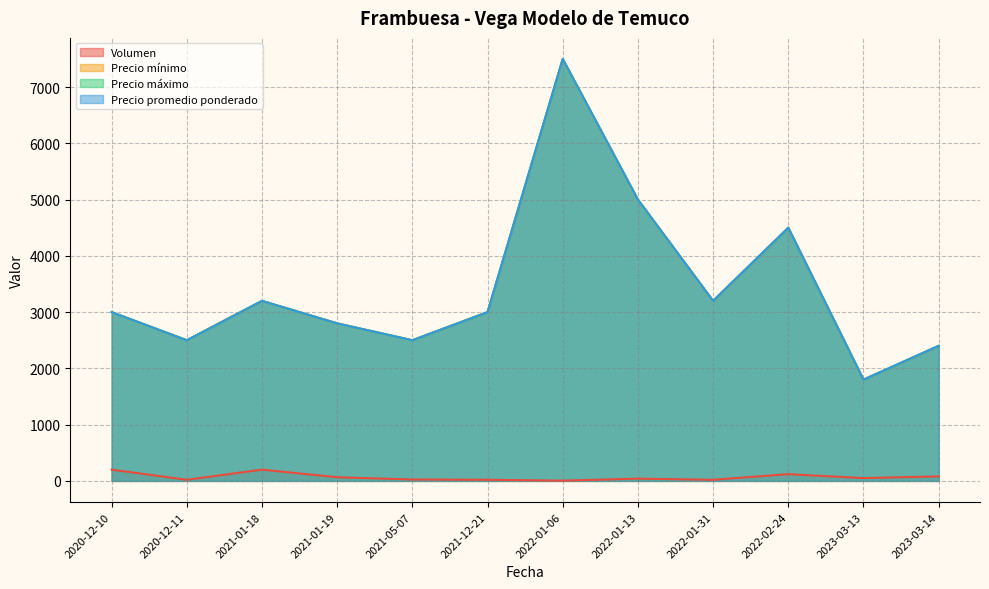

At which category does Precio mínimo reach its first local valley?

2020-12-11